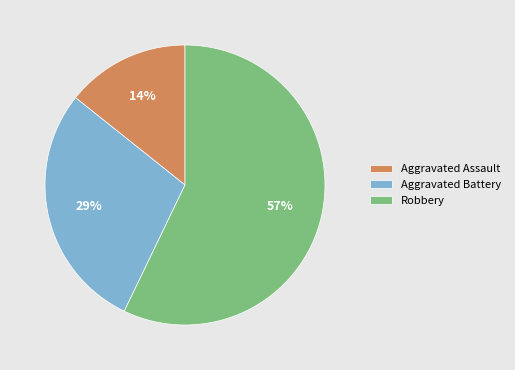

Do Aggravated Assault and Aggravated Battery together represent more than half of the pie?

No